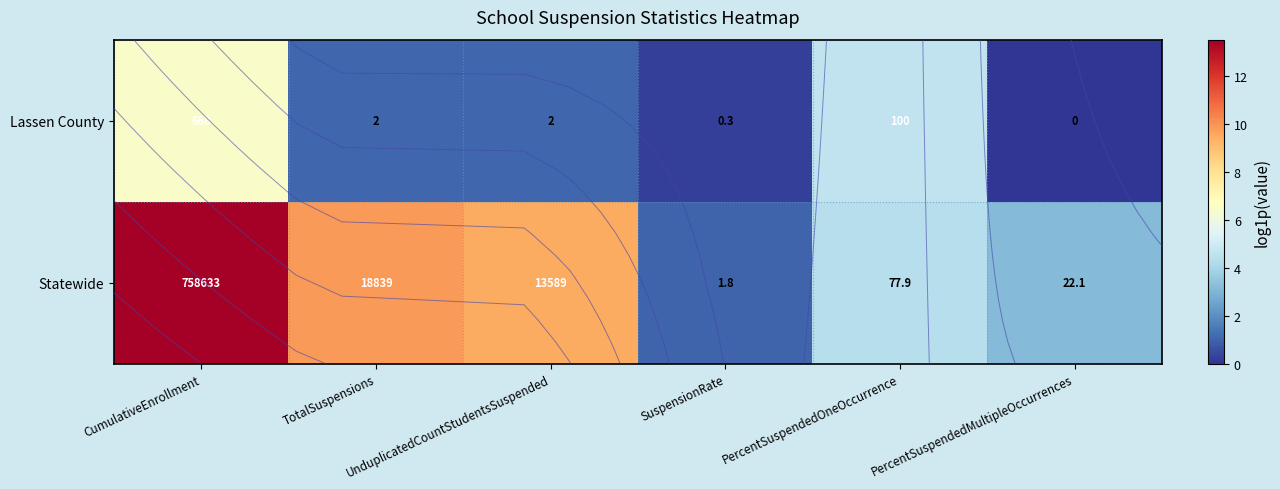

What is the total value across all series at SuspensionRate?

2.1